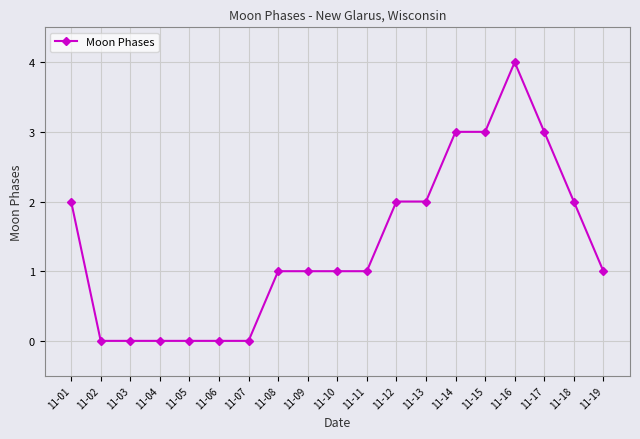

How many values are between 0 and 2?

15